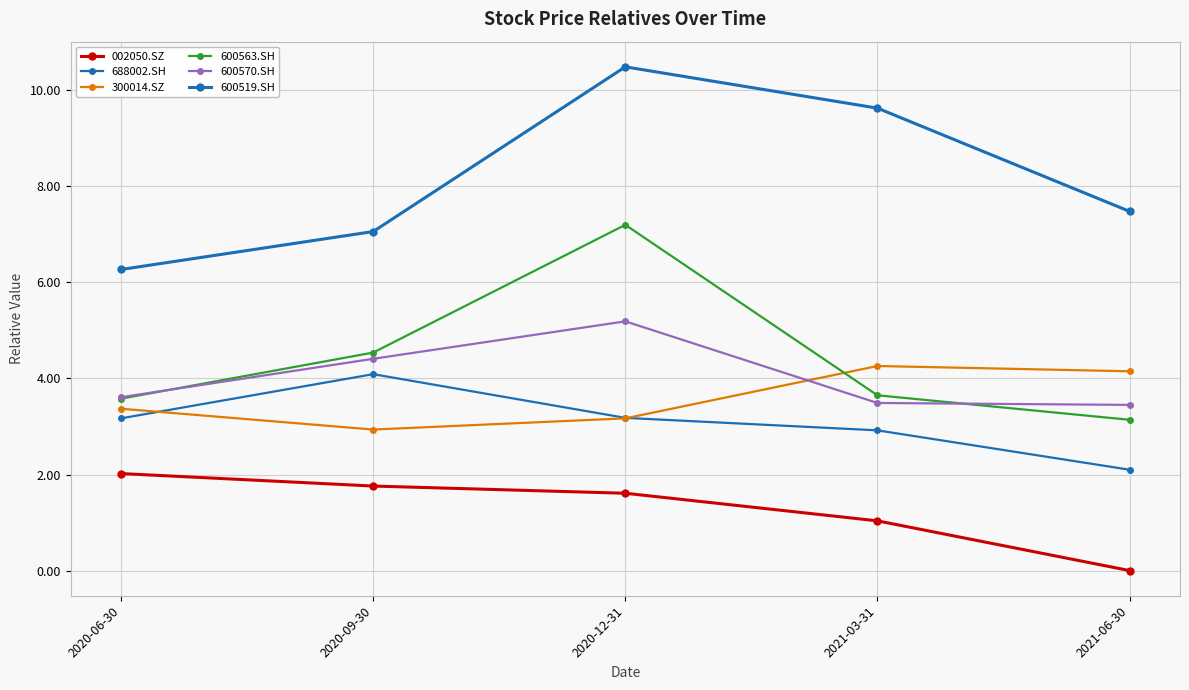

Which category has the lowest value in the 600570.SH series?

2021-06-30